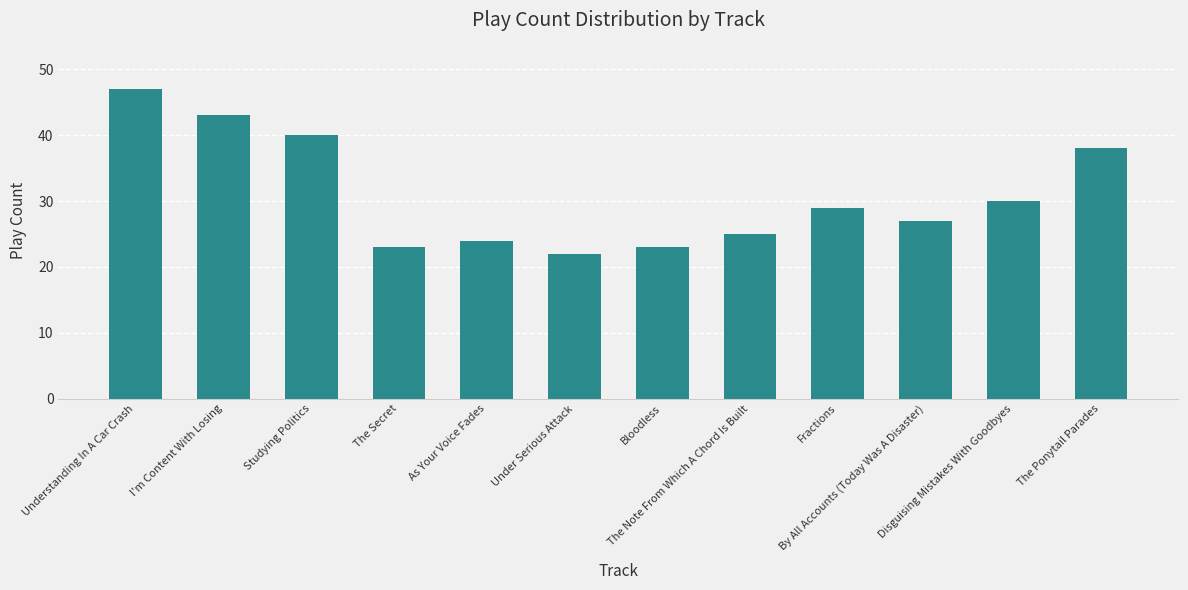

What position from the right is Bloodless?

6